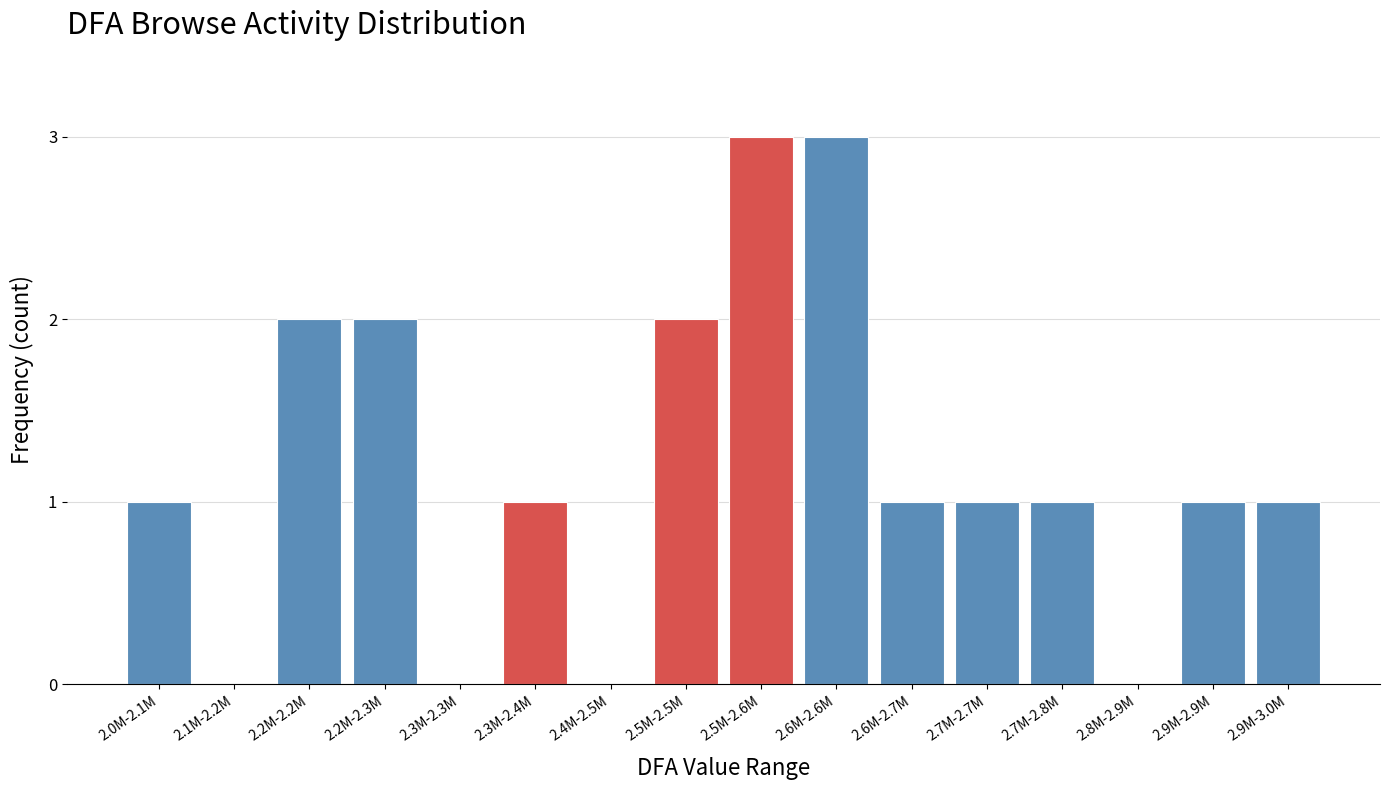

Reading left to right, list all the values displayed in this chart.

2.0M-2.1M=1	2.1M-2.2M=0	2.2M-2.2M=2	2.2M-2.3M=2	2.3M-2.3M=0	2.3M-2.4M=1	2.4M-2.5M=0	2.5M-2.5M=2	2.5M-2.6M=3	2.6M-2.6M=3	2.6M-2.7M=1	2.7M-2.7M=1	2.7M-2.8M=1	2.8M-2.9M=0	2.9M-2.9M=1	2.9M-3.0M=1